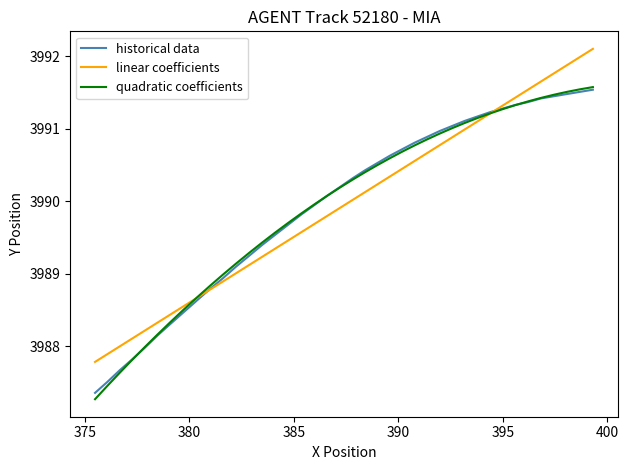

How many intersections are there between linear coefficients and historical data?

2